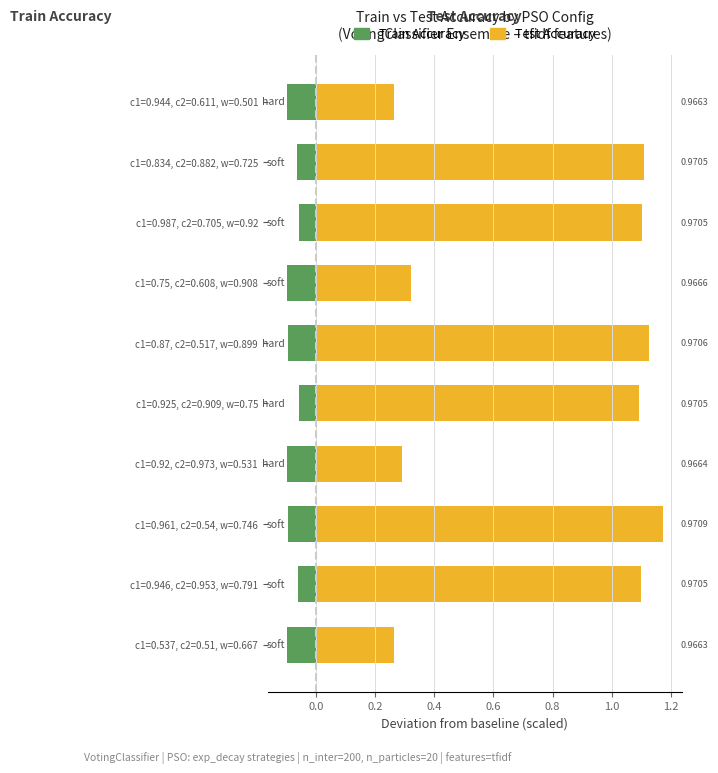

Which has a higher value, c1=0.537, c2=0.51, w=0.667 or c1=0.961, c2=0.54, w=0.746?

c1=0.961, c2=0.54, w=0.746